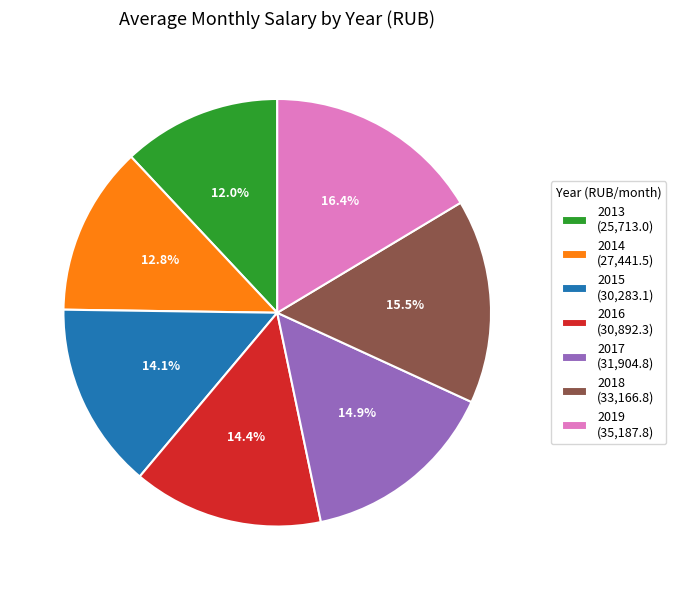

What percentage is the 2017 slice, to the nearest percent?

15%